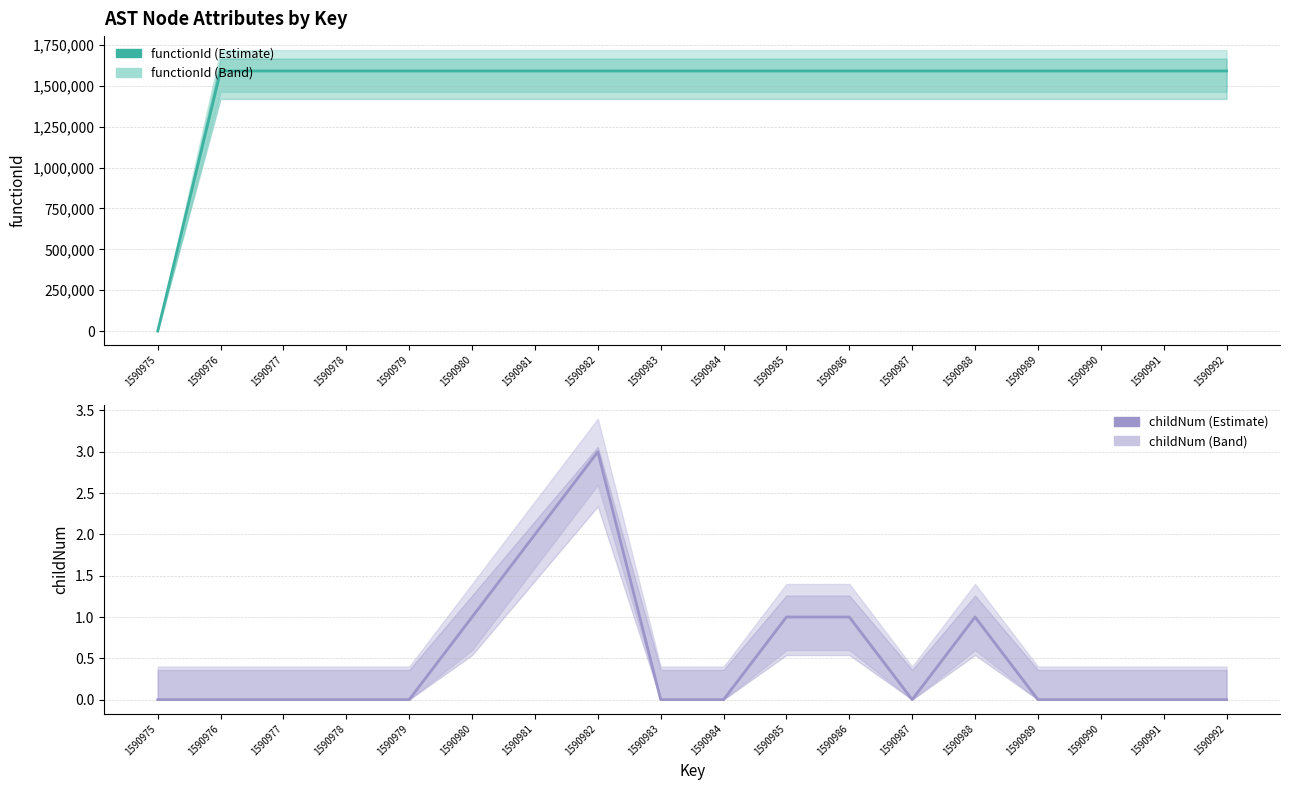

True or false: childNum and functionId cross at least once.

False